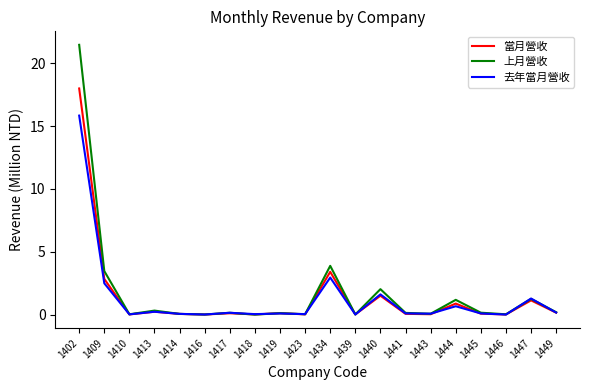

Which series has the largest total across all categories?

上月營收